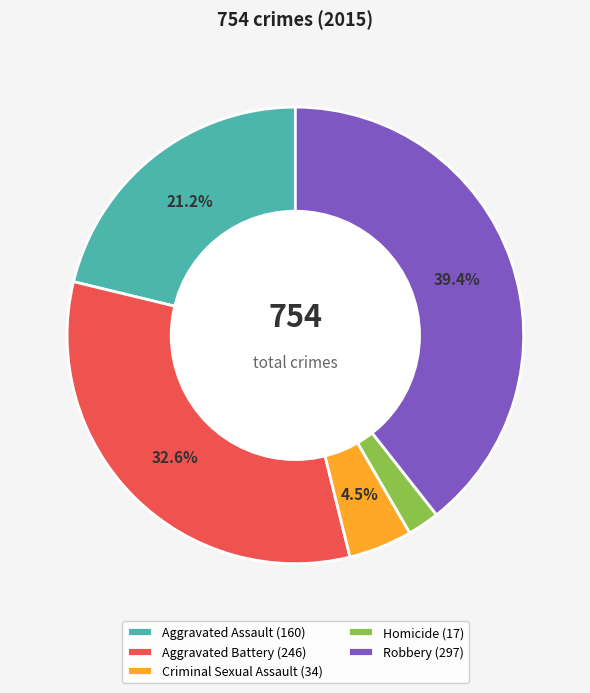

What is the smallest slice in the pie chart?

Homicide